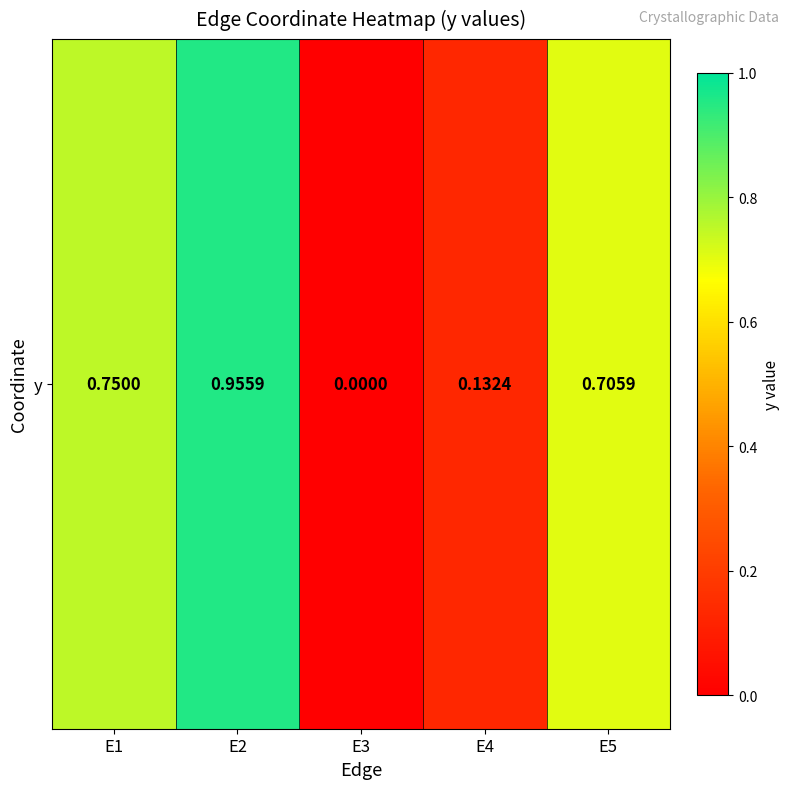

What is the difference between the maximum and minimum values?

1.0